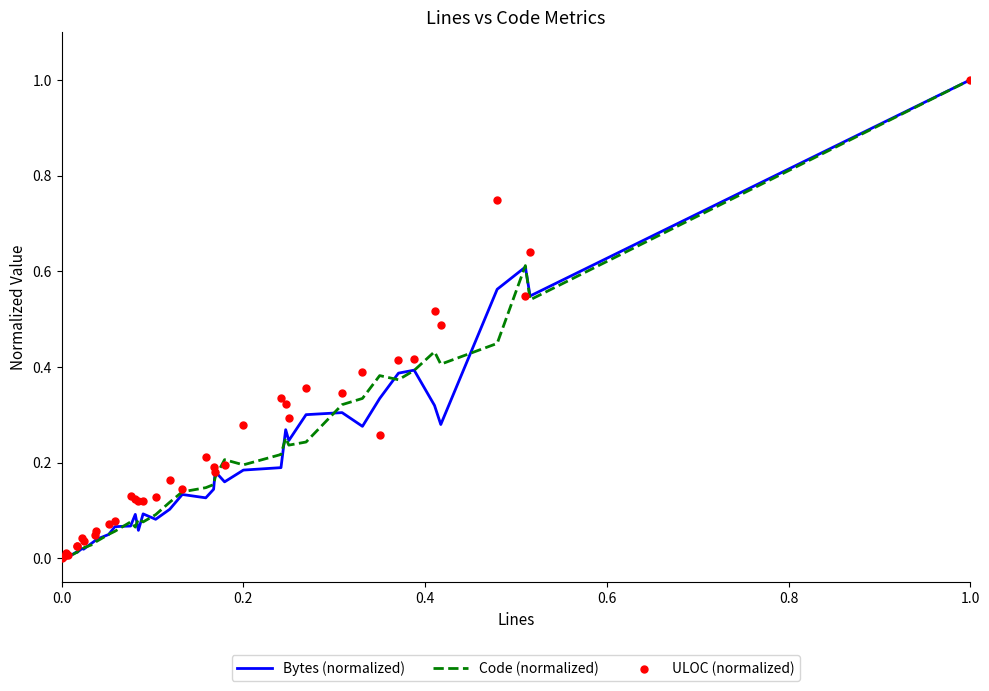

What are all the series names shown in the legend?

Bytes (normalized), Code (normalized), ULOC (normalized)